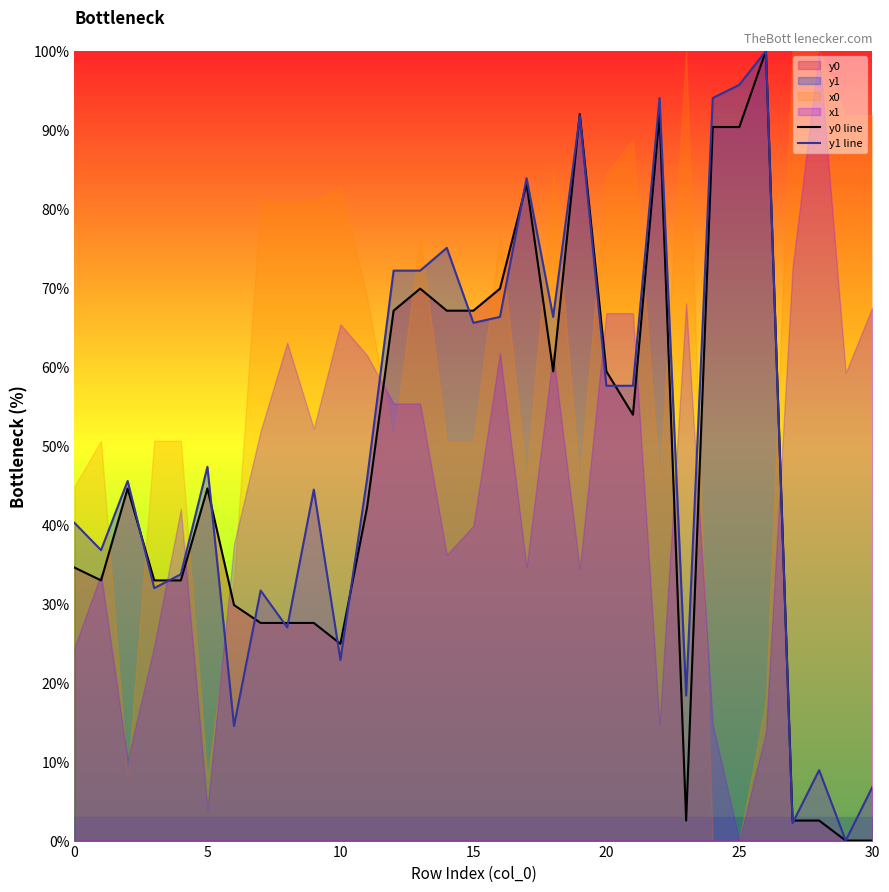

At which label does y1 line reach its peak?

26